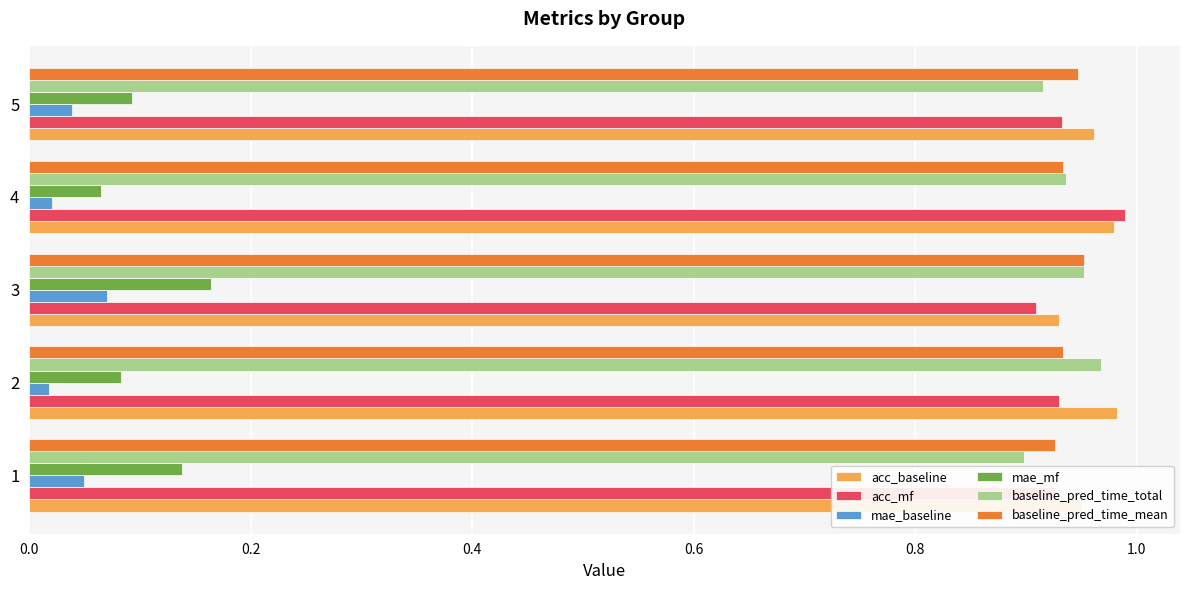

Is it true that baseline_pred_time_total equals 0.9 at 4?

True